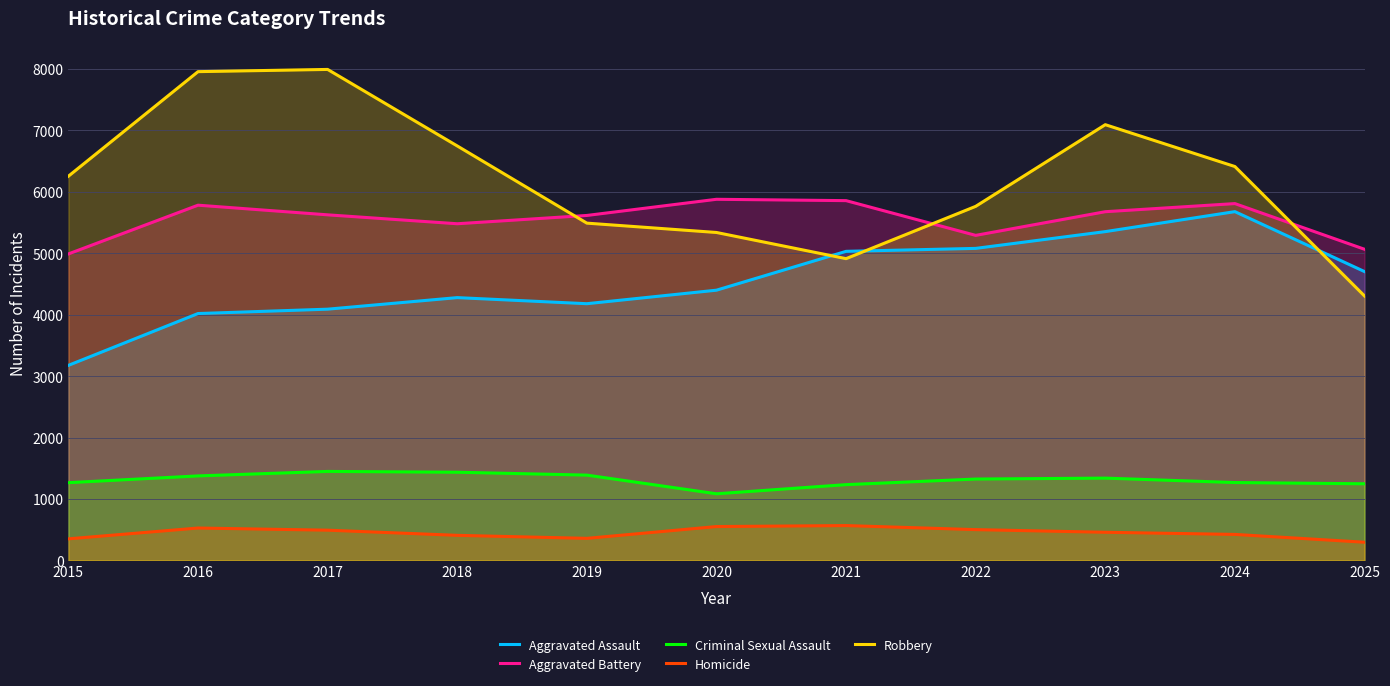

True or false: Robbery has more than 2 points higher than both neighbors.

False